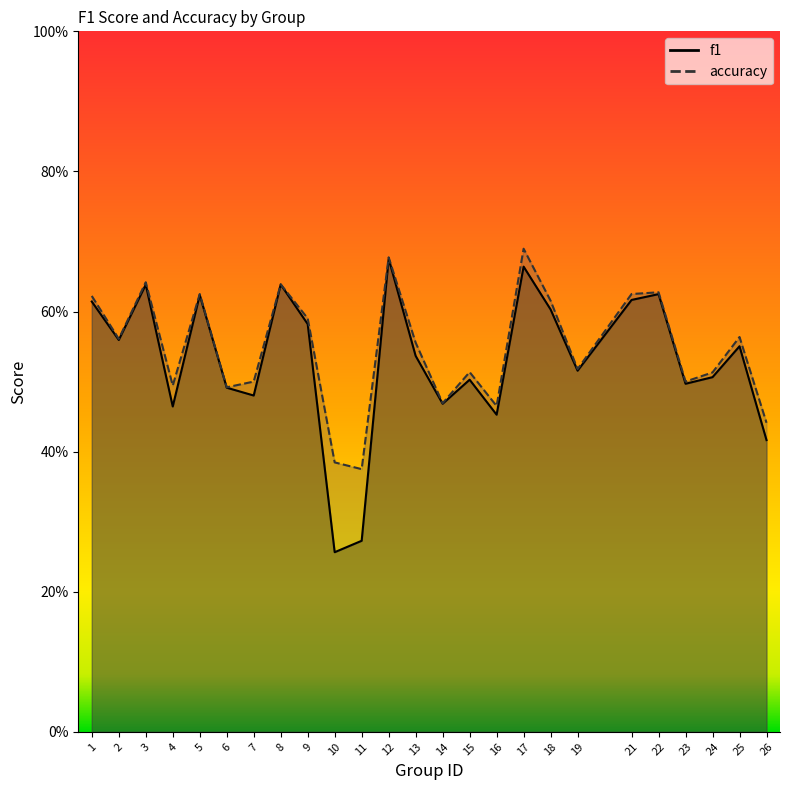

Does the chart have visible grid lines?

No